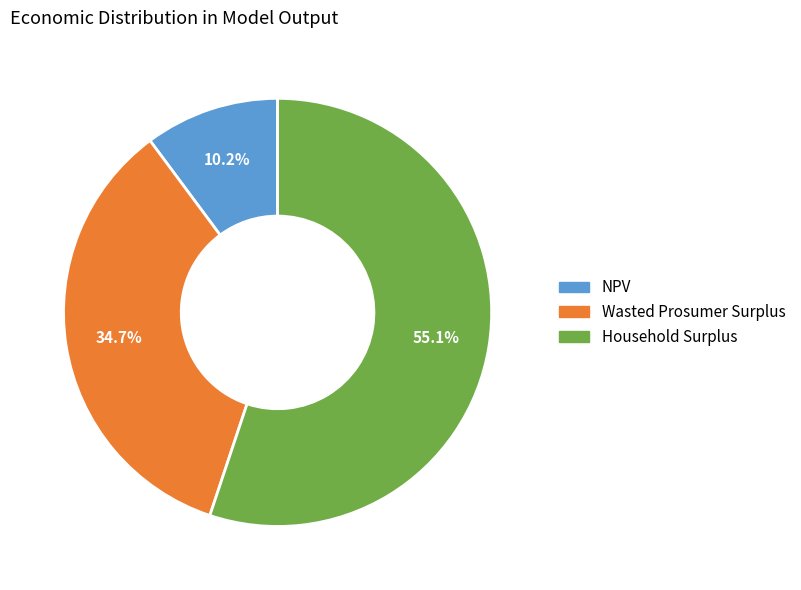

Is the sum of Household Surplus and Wasted Prosumer Surplus greater than half?

Yes